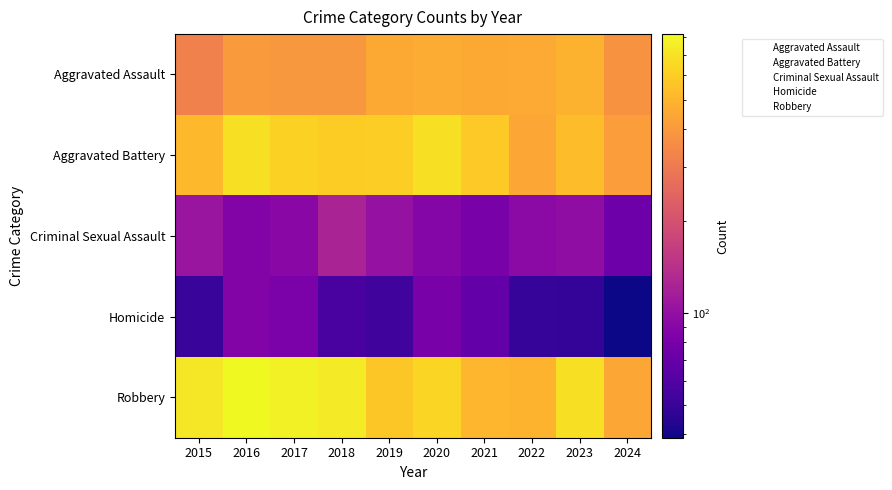

At which category is the sum across all series the highest?

2016